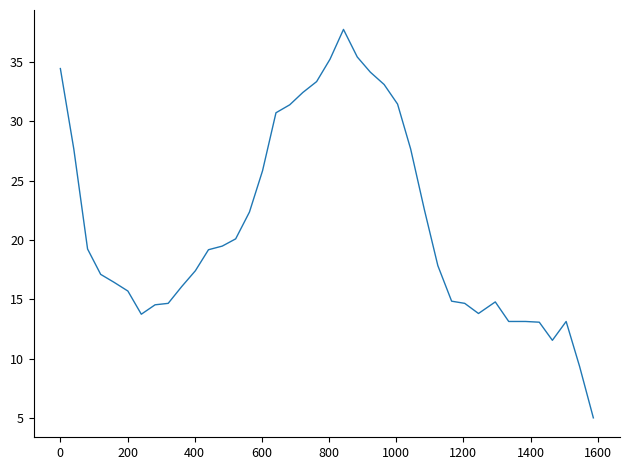

What is the maximum value shown in the chart?

37.7